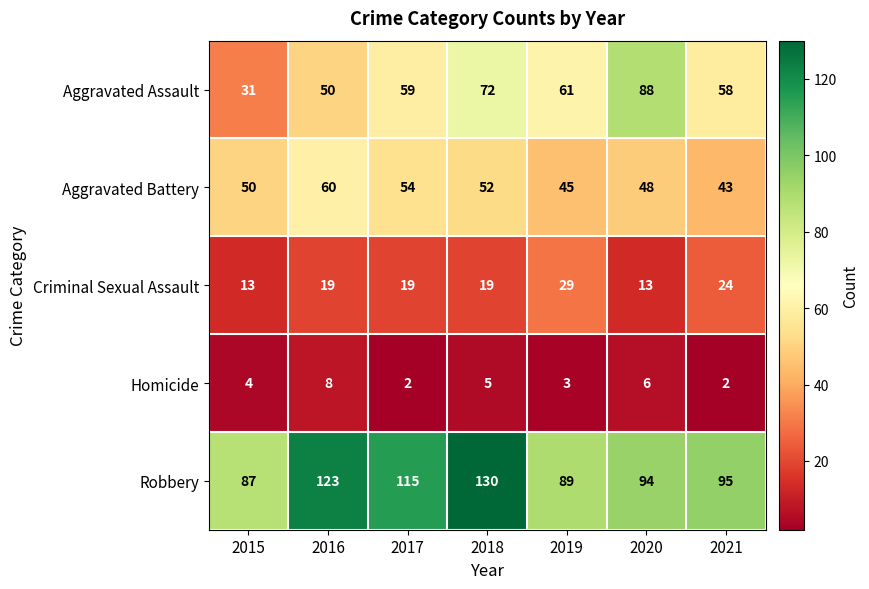

Count the number of categories in the chart.

7